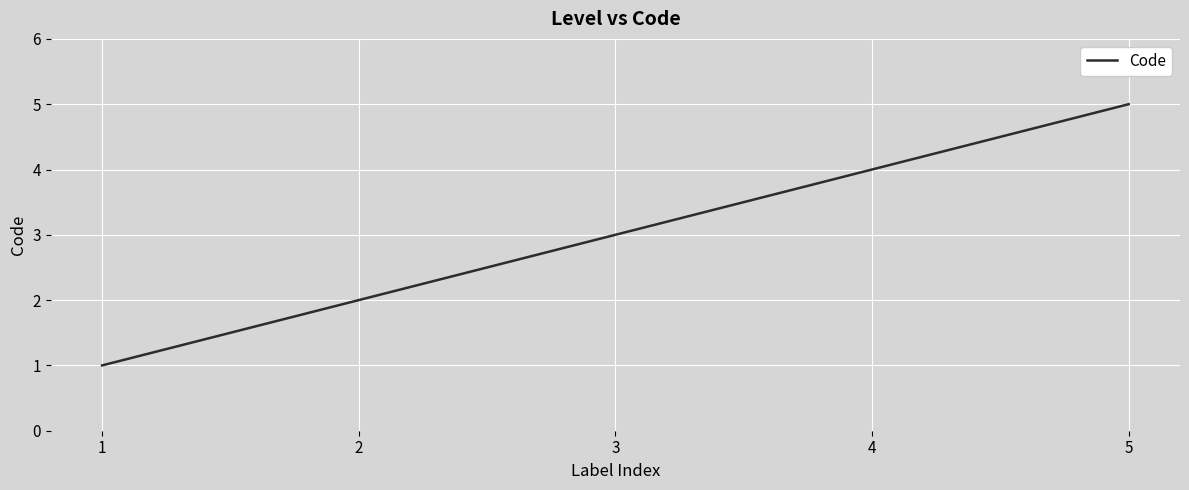

What is the sum of all values?

15